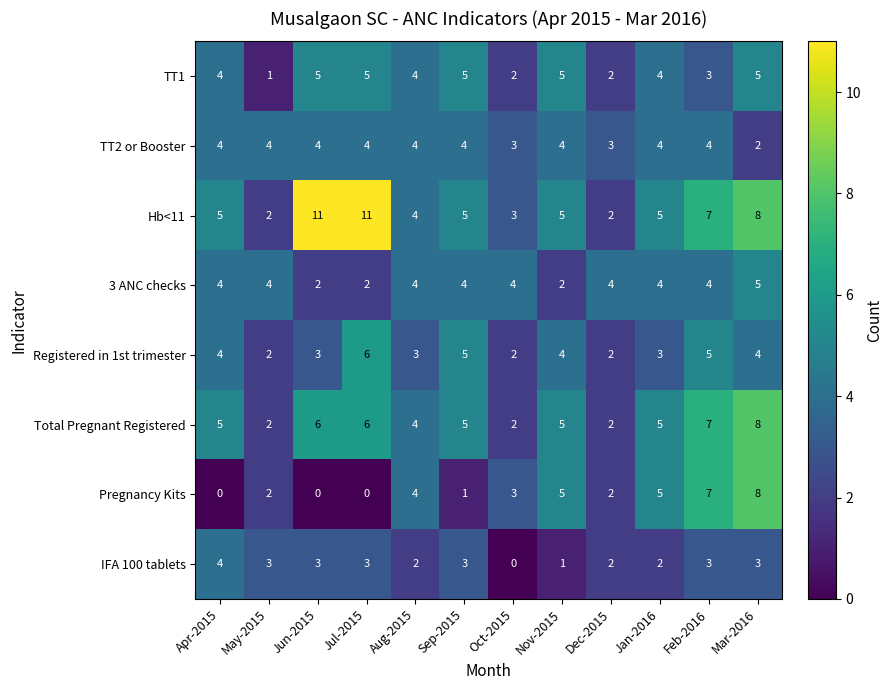

How many data points does each series have?

12